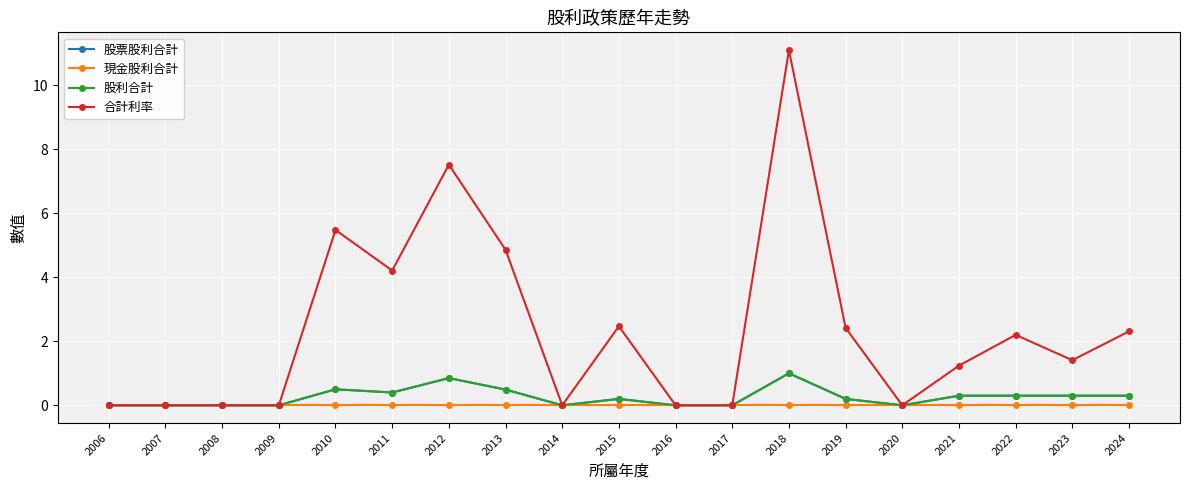

True or false: 股票股利合計 and 合計利率 cross at least once.

False